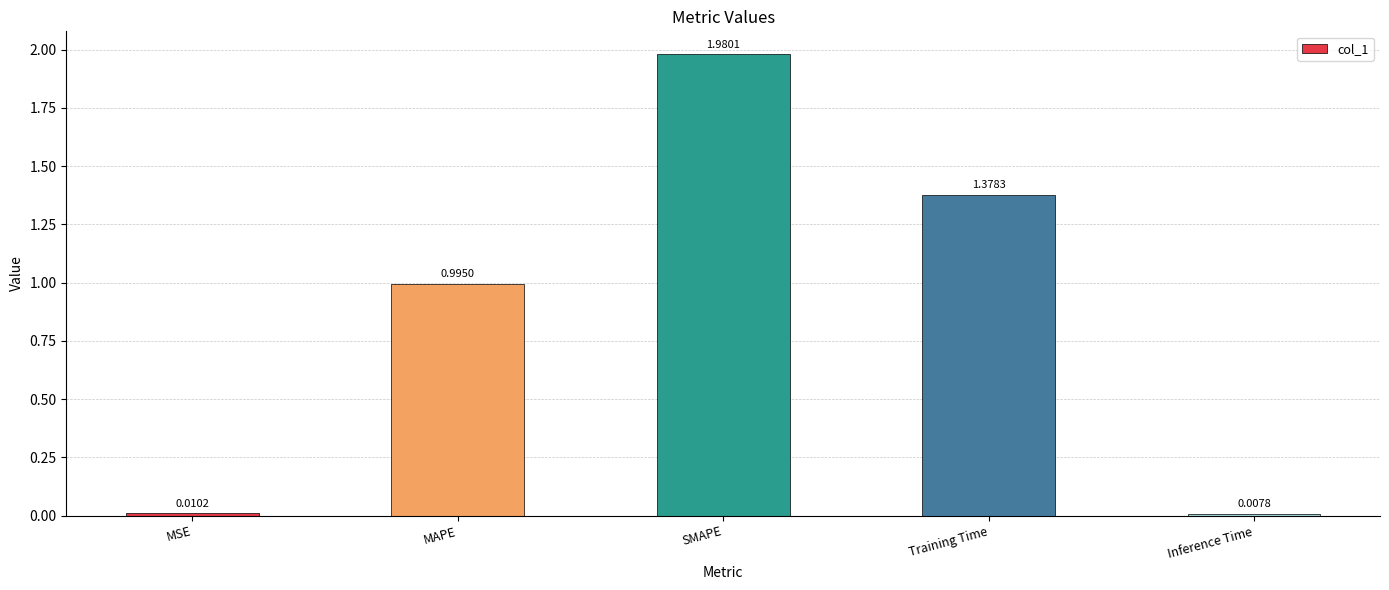

What is the change in value from MSE to SMAPE?

+2.0